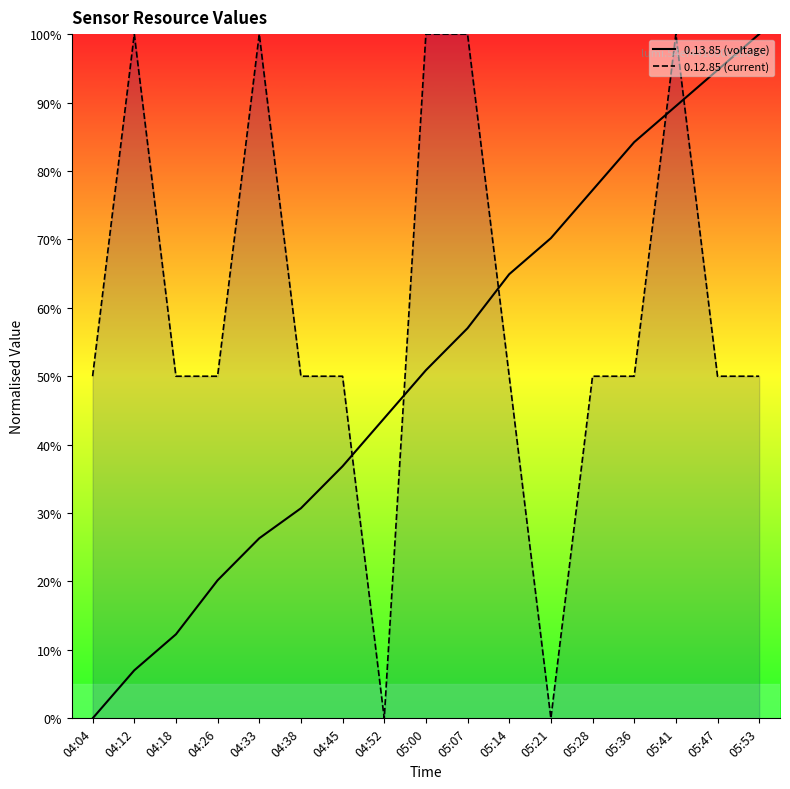

Reading left to right, extract all data points from this chart.

0.13.85 (voltage): 0.0	0.1	0.1	0.2	0.3	0.3	0.4	0.4	0.5	0.6	0.6	0.7	0.8	0.8	0.9	0.9	1.0
0.12.85 (current): 0.5	1.0	0.5	0.5	1.0	0.5	0.5	0.0	1.0	1.0	0.5	0.0	0.5	0.5	1.0	0.5	0.5